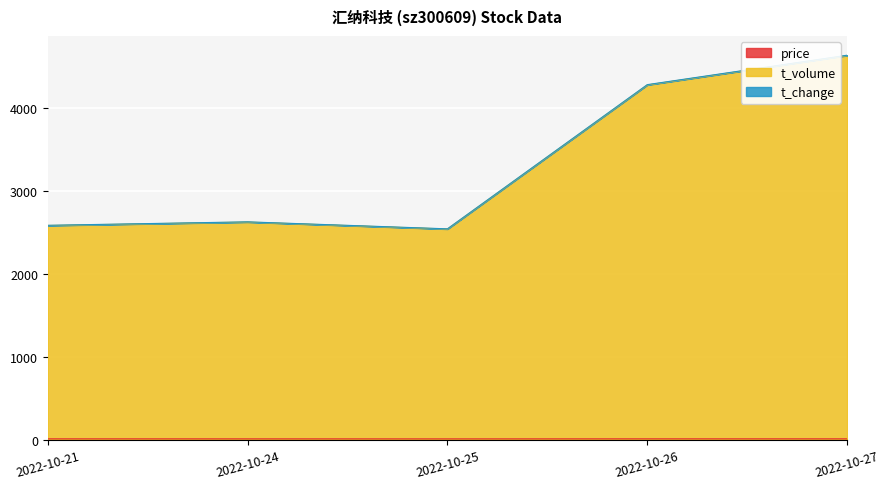

Which series has the widest spread of values?

t_volume